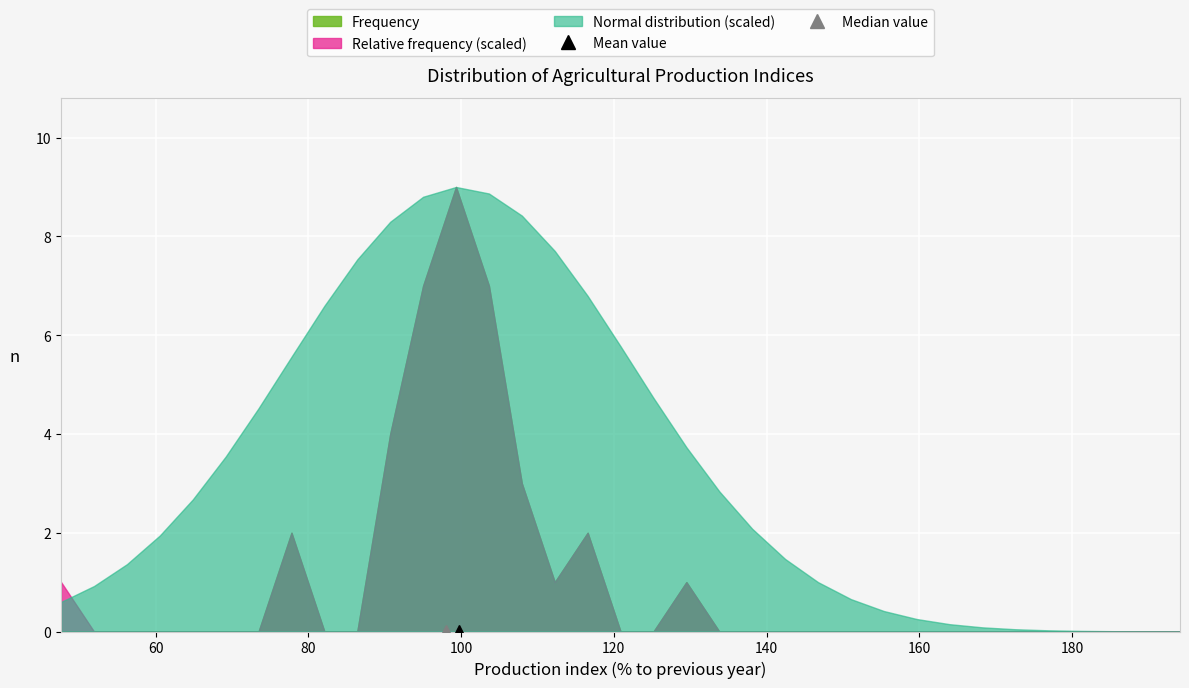

Rank the series at 29 from highest to lowest value.

Normal distribution, Frequency, Relative frequency